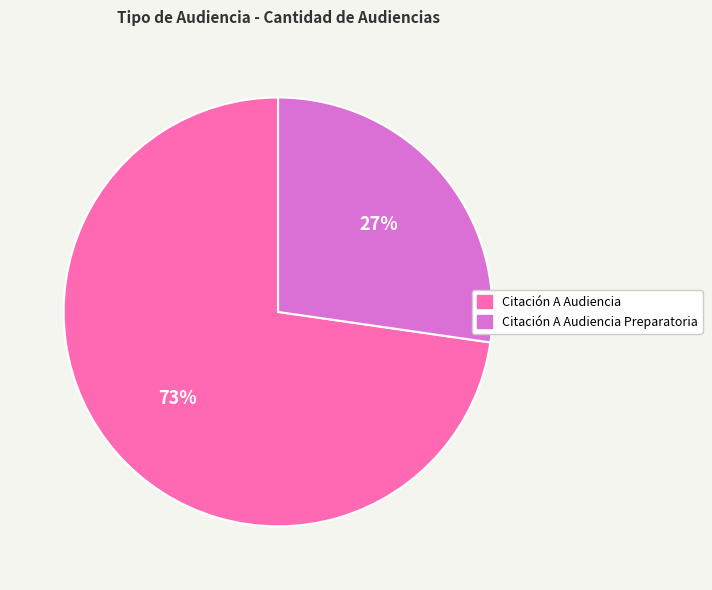

What is the majority slice?

Citación A Audiencia